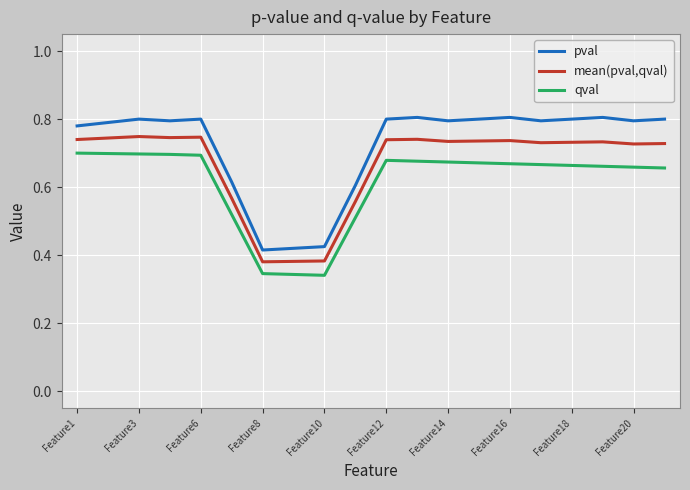

In mean(pval,qval), how many points are lower than both neighbors (excluding endpoints)?

5